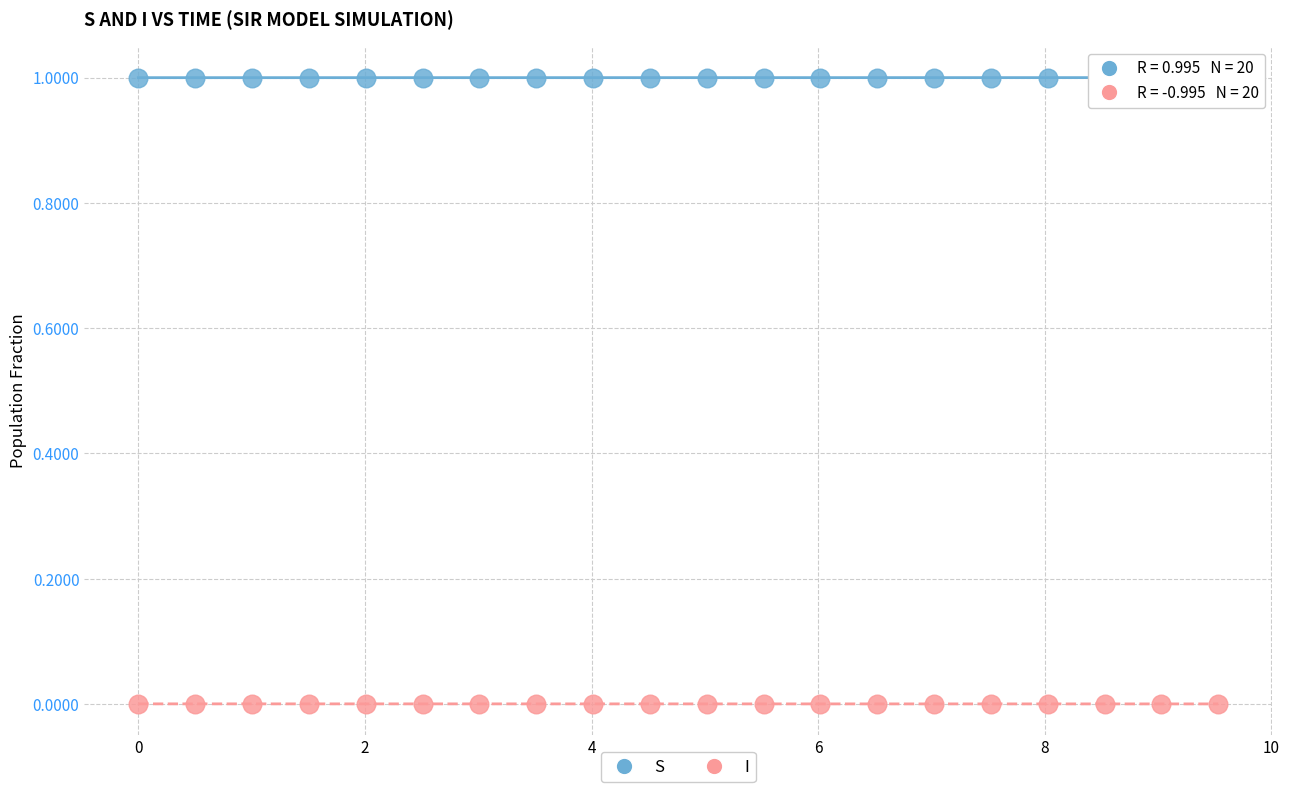

What is the X range (max minus min) for the scatter plot?

9.5